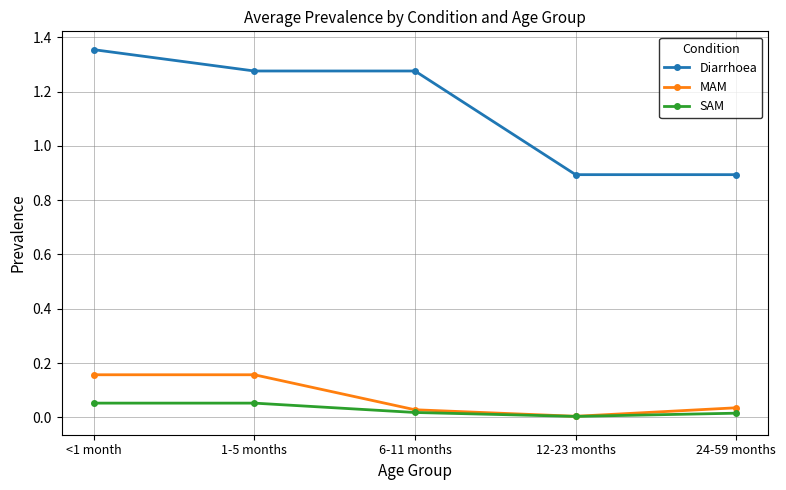

What position from the left is <1 month?

1